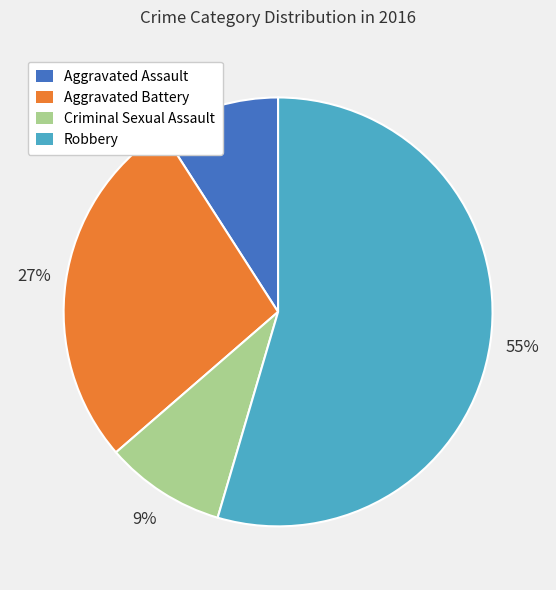

To the nearest percent, what portion does Aggravated Assault represent?

9%